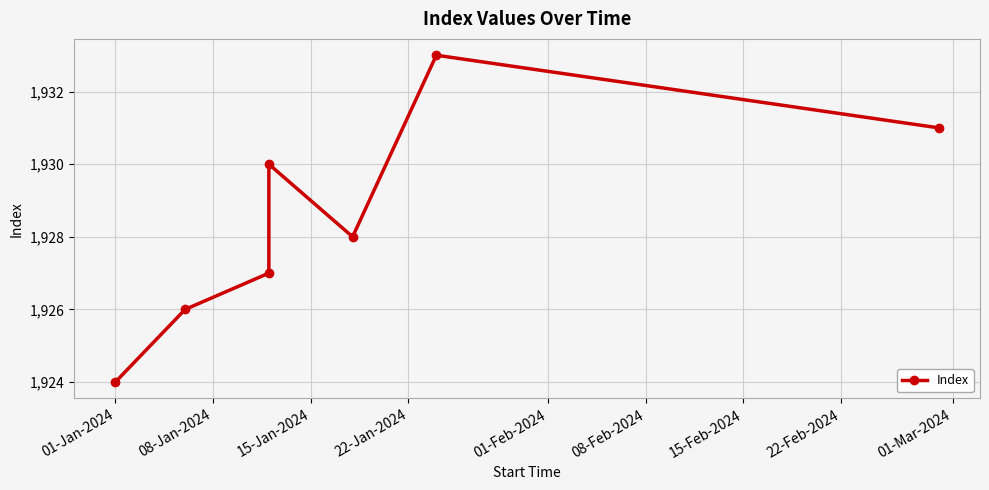

What is the average value?

1928